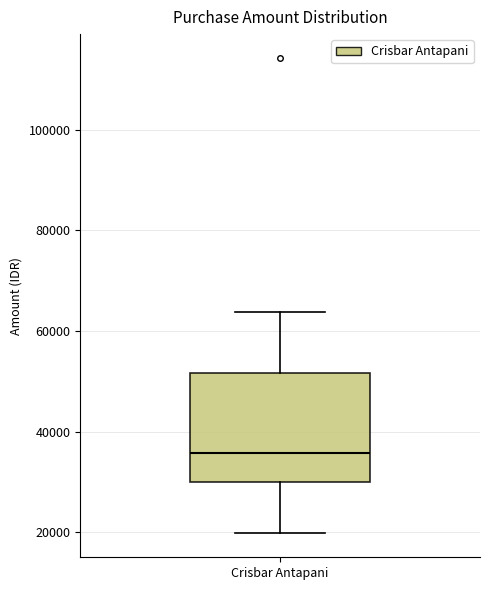

Transcribe this box plot: give where the median line is, the range the box spans, and where the two whiskers end, as read against the y-axis. The values are not printed on the chart, so give them approximately, as read against the axis.

median 36000, box 30000 to 52000, whiskers 20000 to 64000